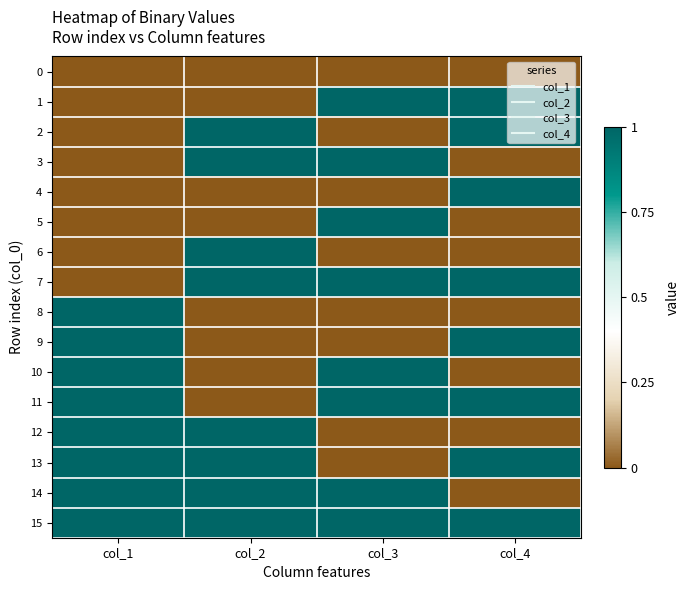

What is the difference between the highest and lowest values at col_1?

1